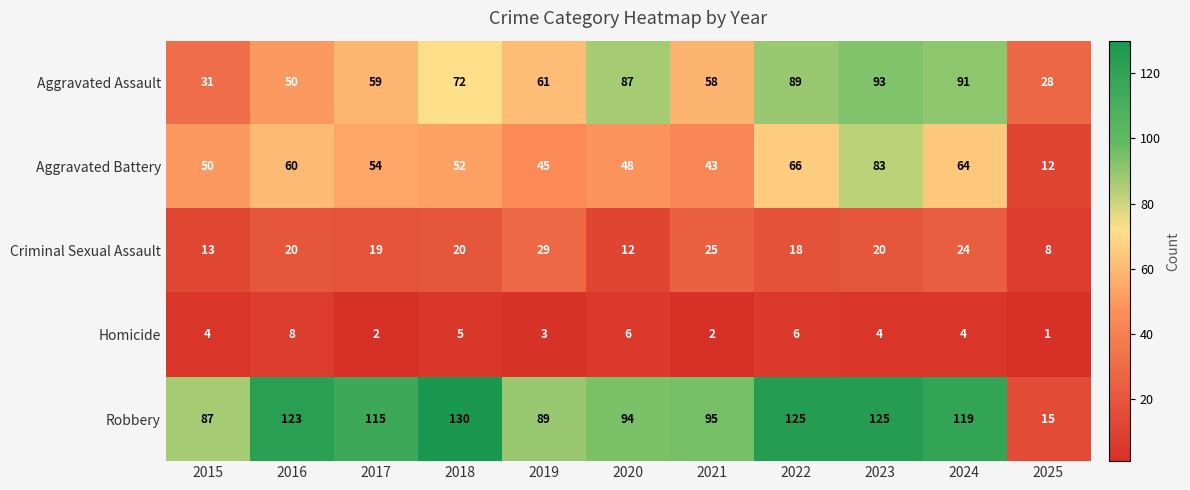

At which category is the sum across all series the highest?

2023